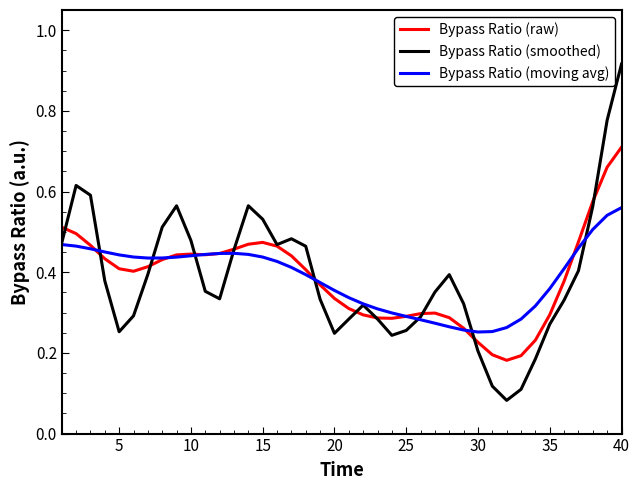

True or false: Bypass Ratio (raw) has a value of 0.8 at 15.

False